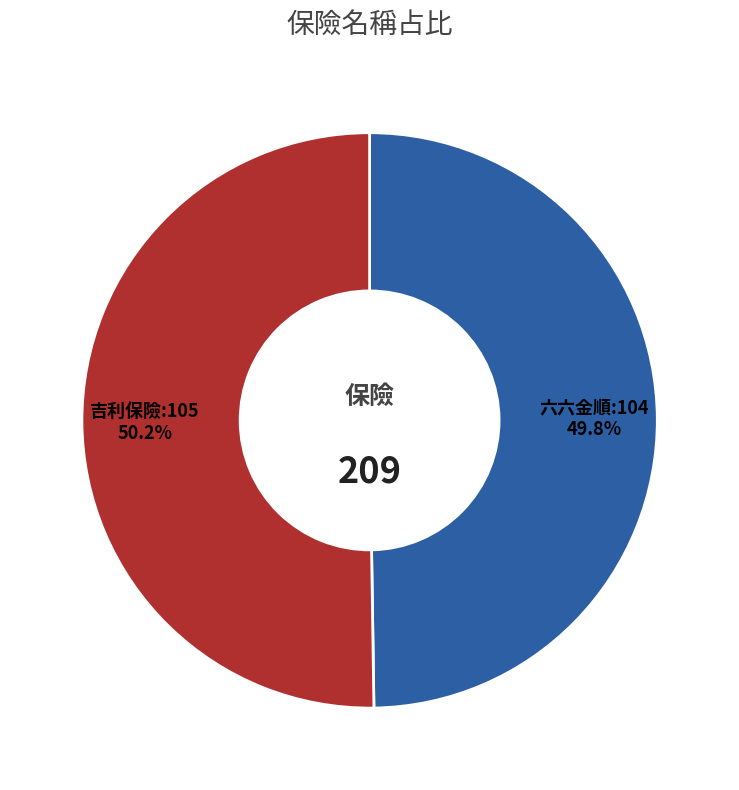

Do 吉利保險 and 六六金順 together represent more than half of the pie?

Yes